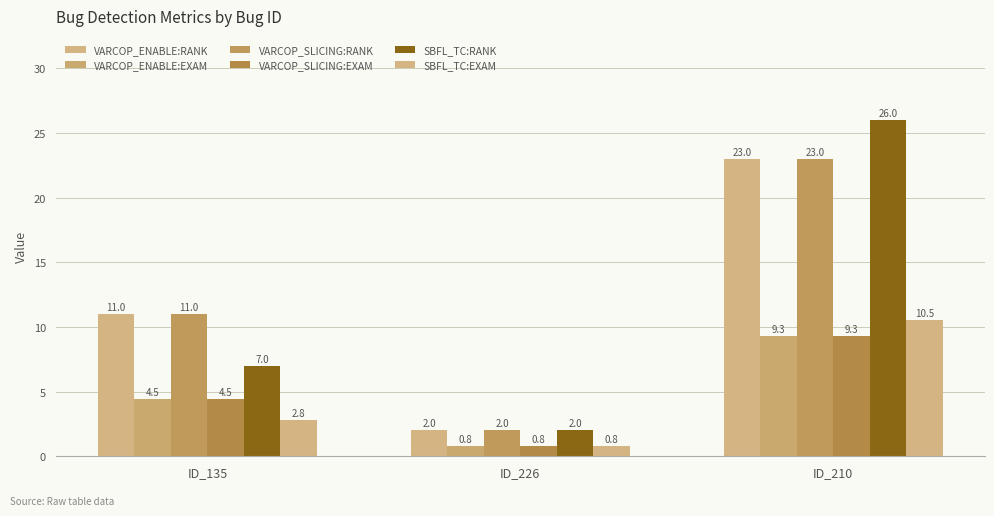

Does the chart contain any negative values?

No